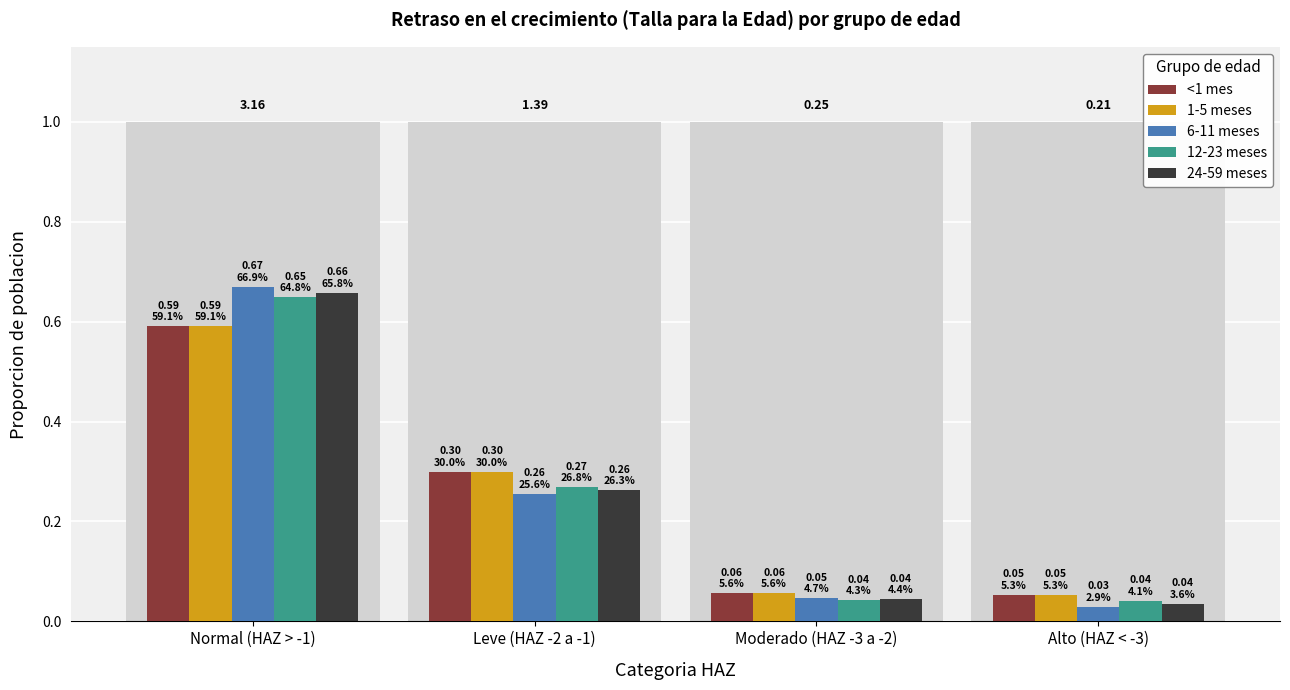

The 24-59 meses series shows 0.7 at Normal (HAZ > -1). True or false?

True